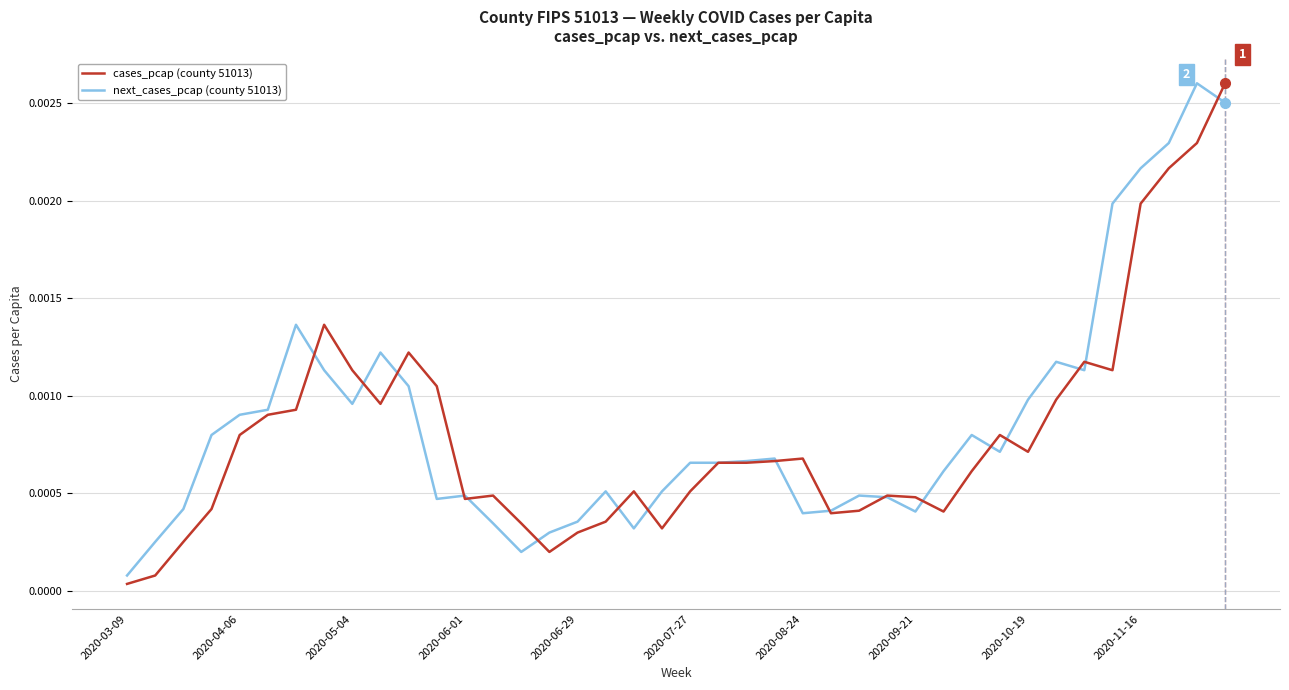

True or false: cases_pcap (county 51013) and next_cases_pcap (county 51013) cross at least once.

True